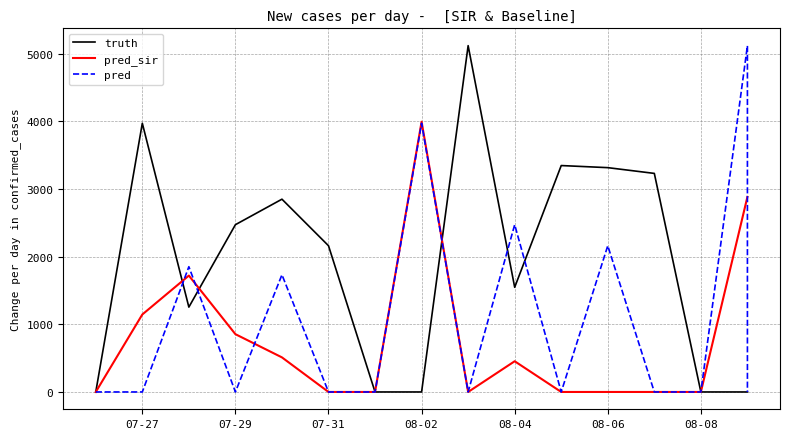

What position from the left is 07-27?

3